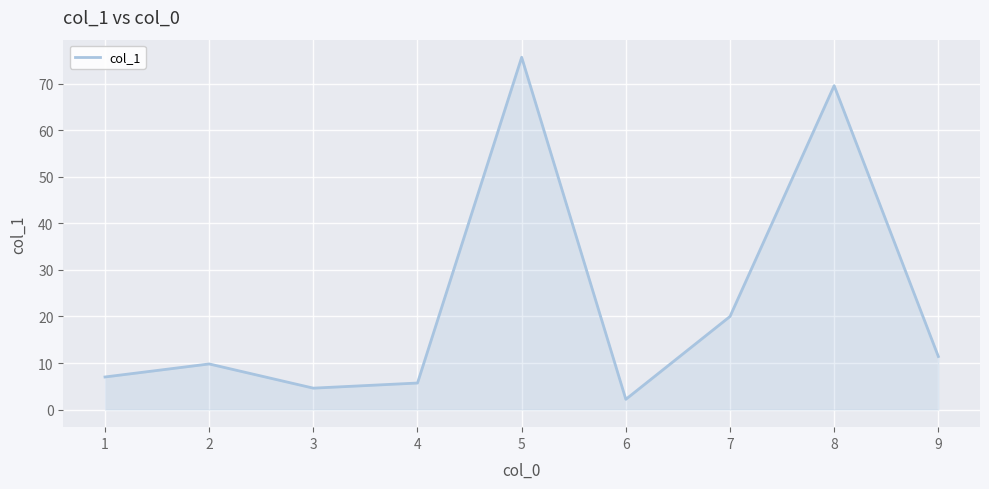

What is the maximum value shown in the chart?

75.7